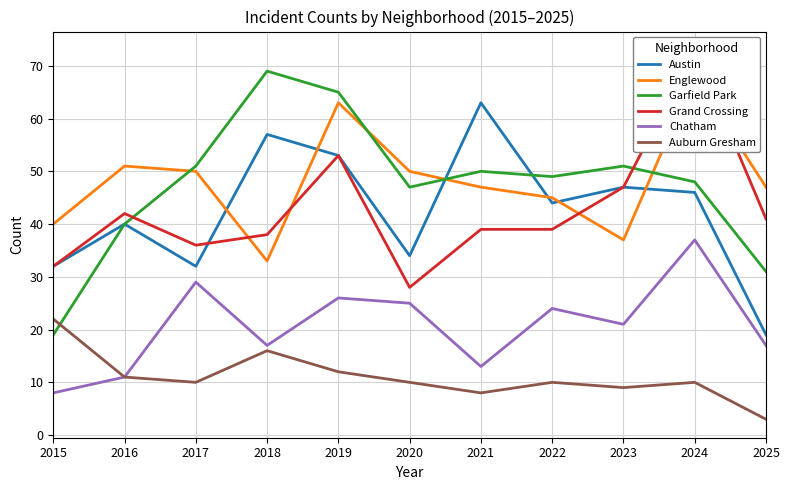

Which series has the widest spread of values?

Garfield Park